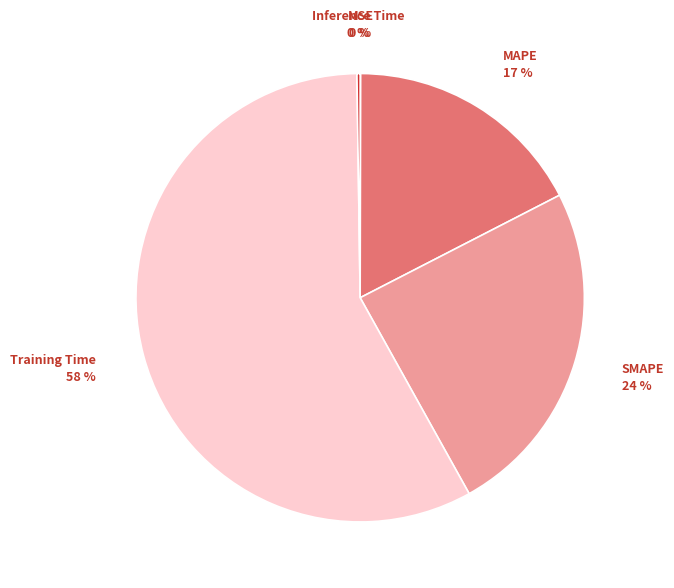

Which category has the biggest portion of the pie?

Training Time